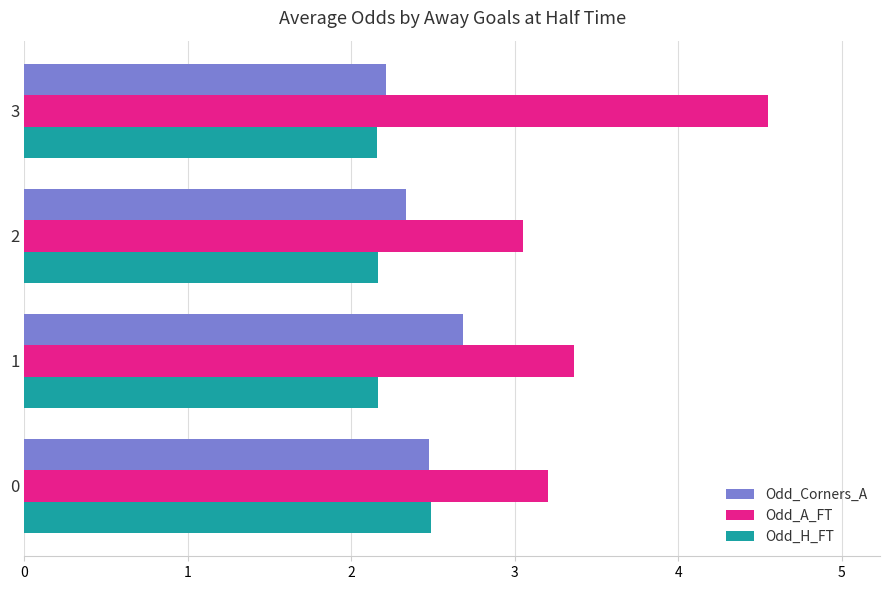

Which category has the highest value across all series?

3